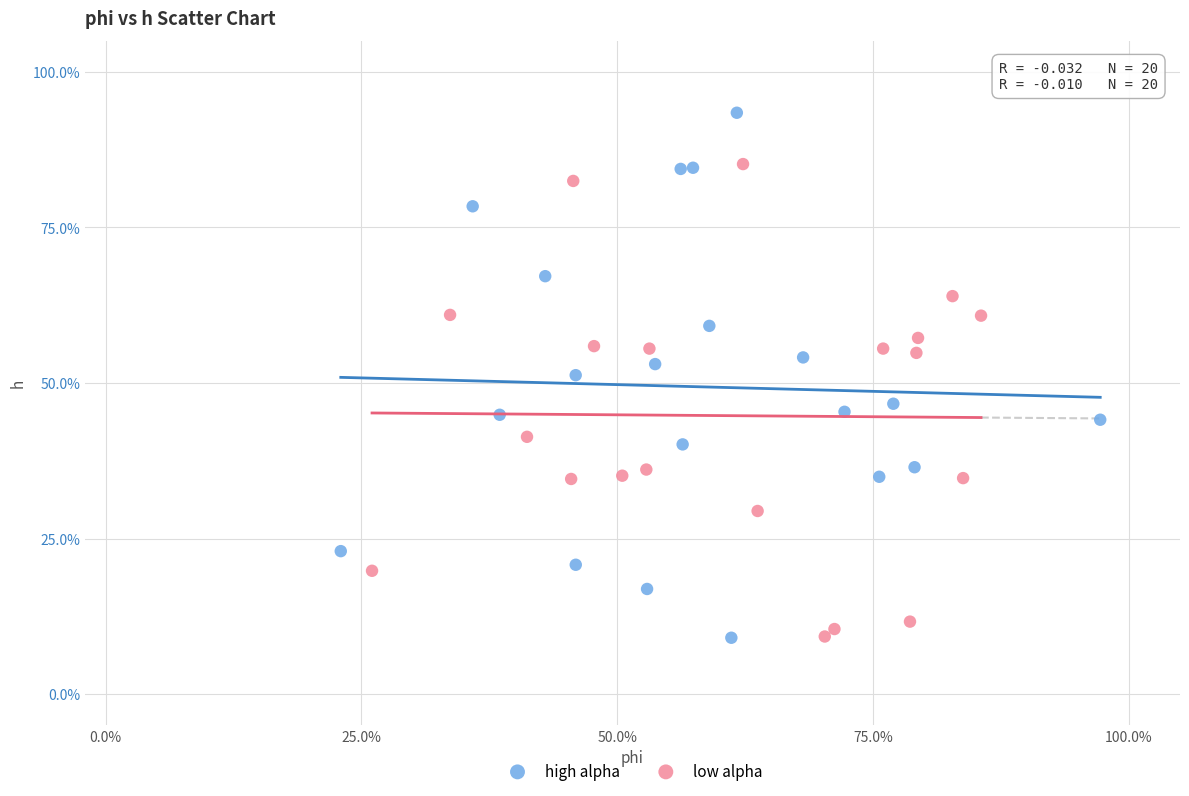

What are all the series names shown in the legend?

high alpha, low alpha